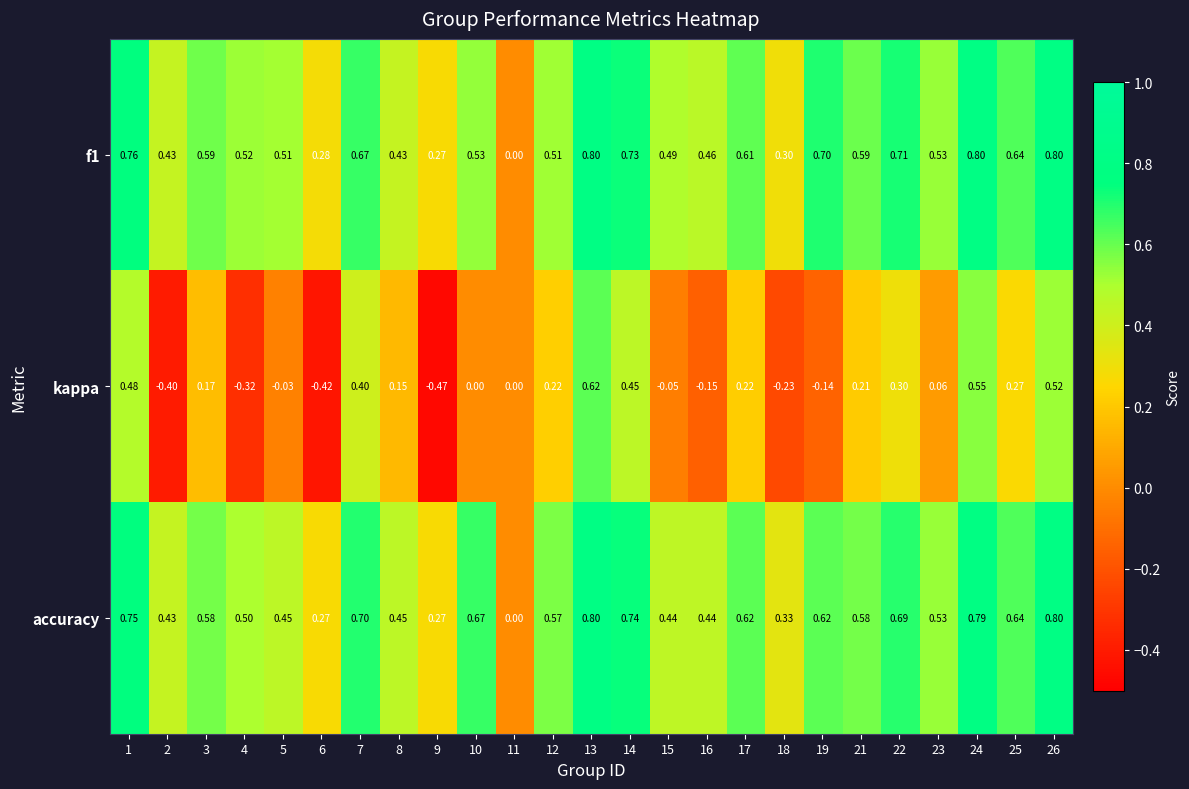

What is the total value across all series at 23?

1.1